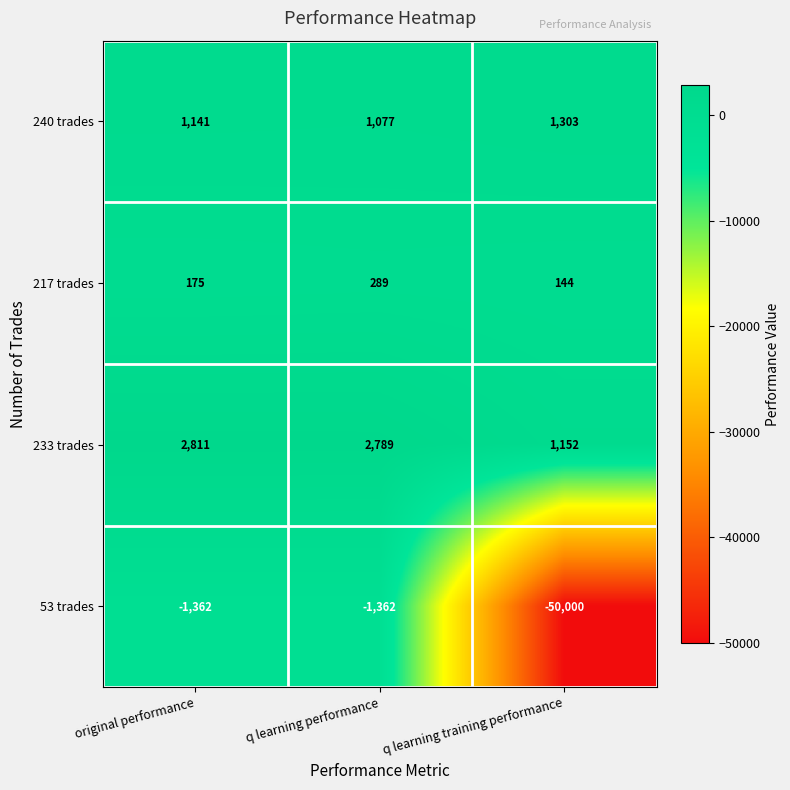

Which series has the largest total across all categories?

233 trades